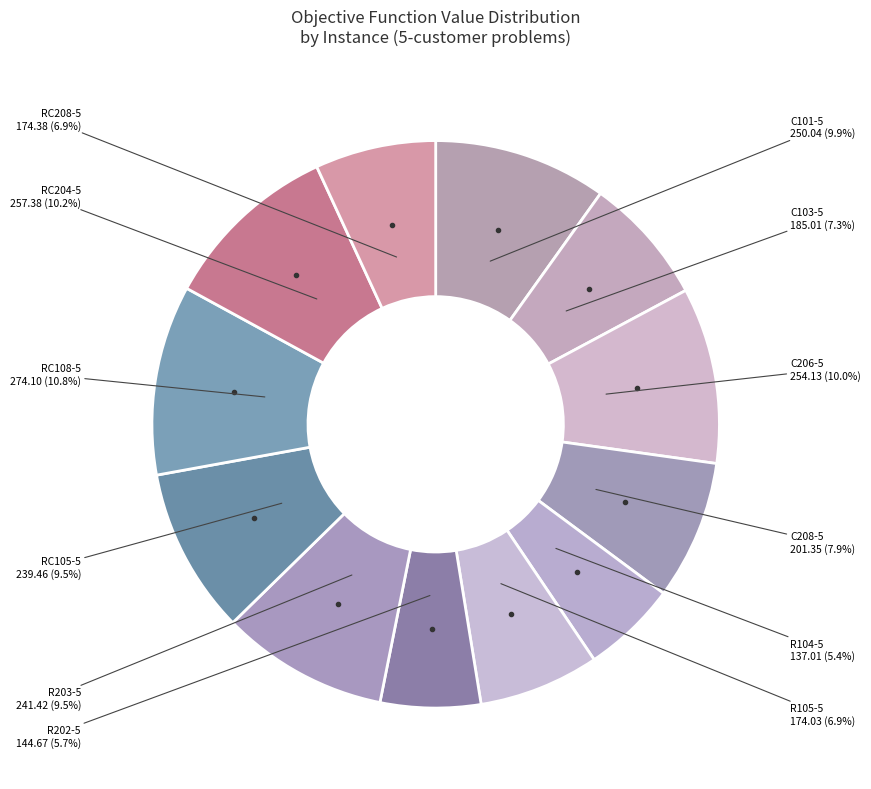

How many slices are in this pie chart?

12